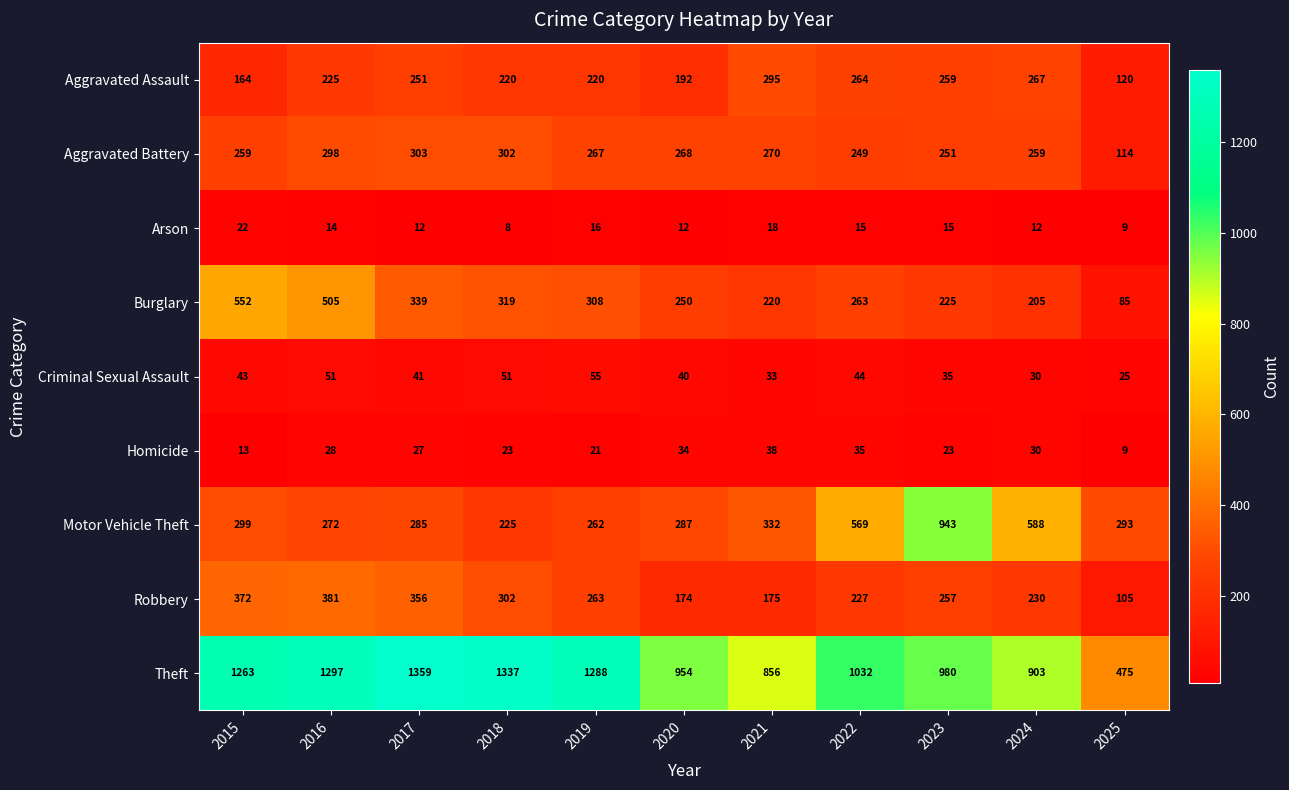

List the series in order of their peak value, highest first.

Theft, Motor Vehicle Theft, Burglary, Robbery, Aggravated Battery, Aggravated Assault, Criminal Sexual Assault, Homicide, Arson